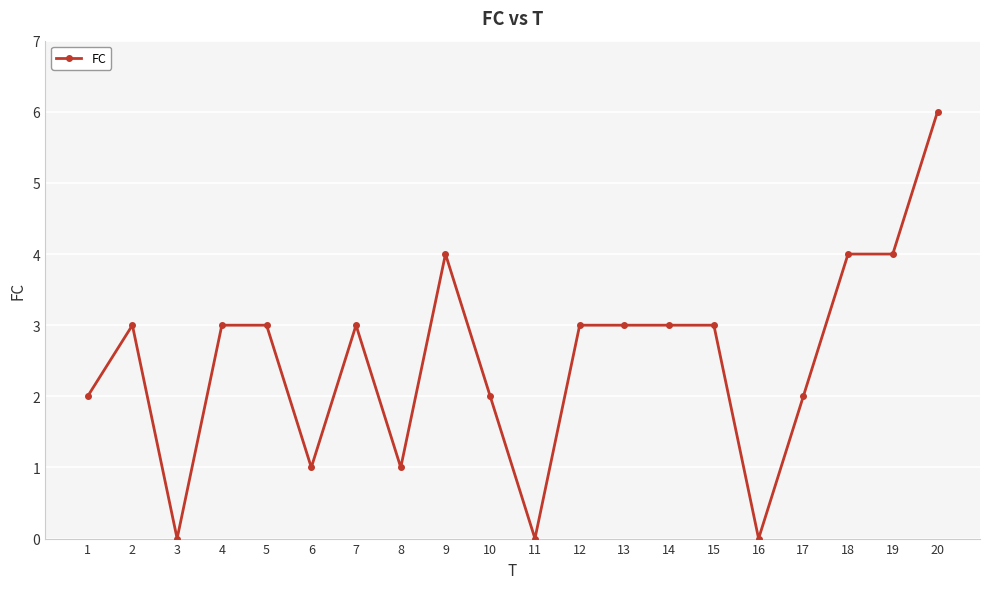

Count the number of data series in this chart.

1